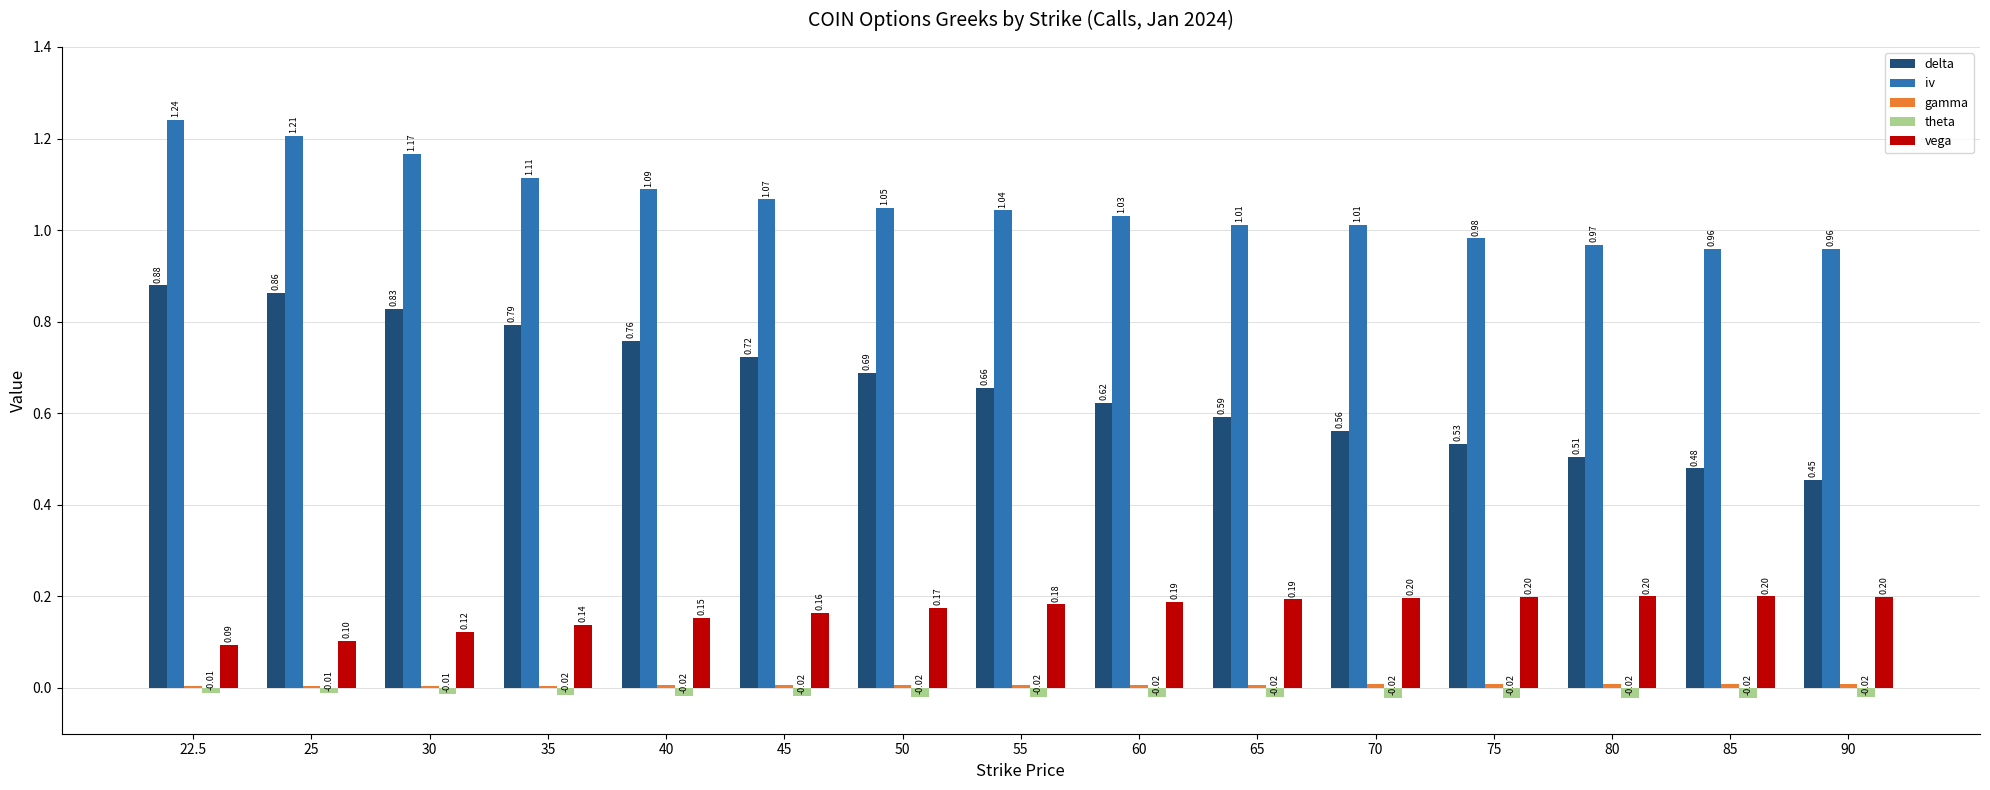

Which series changed the most between 22.5 and 30?

iv